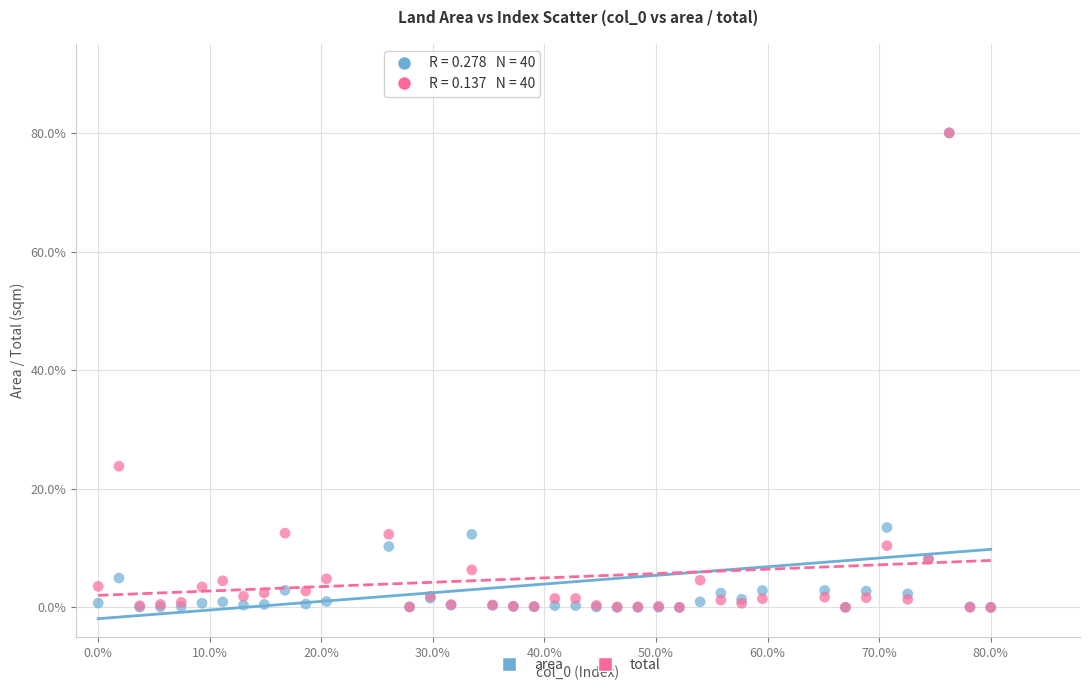

In the total series, what Y value is closest to 40?

23.8